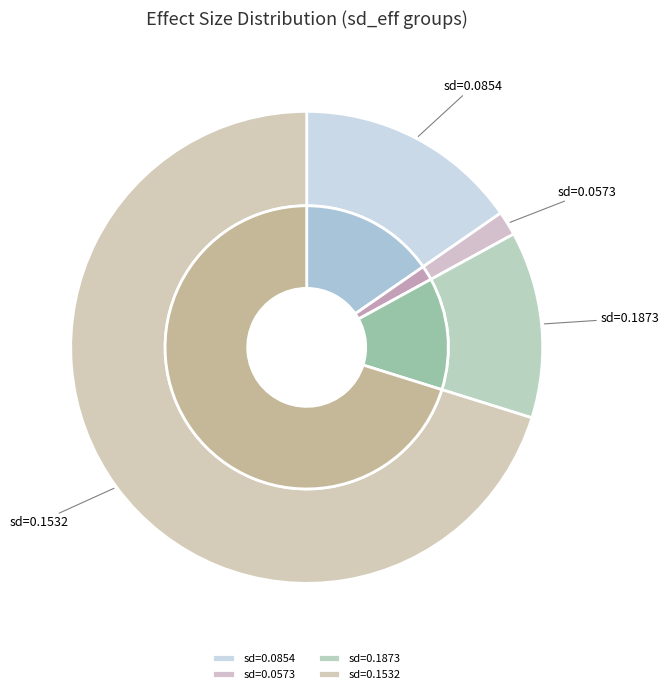

How many segments does this pie chart have?

4